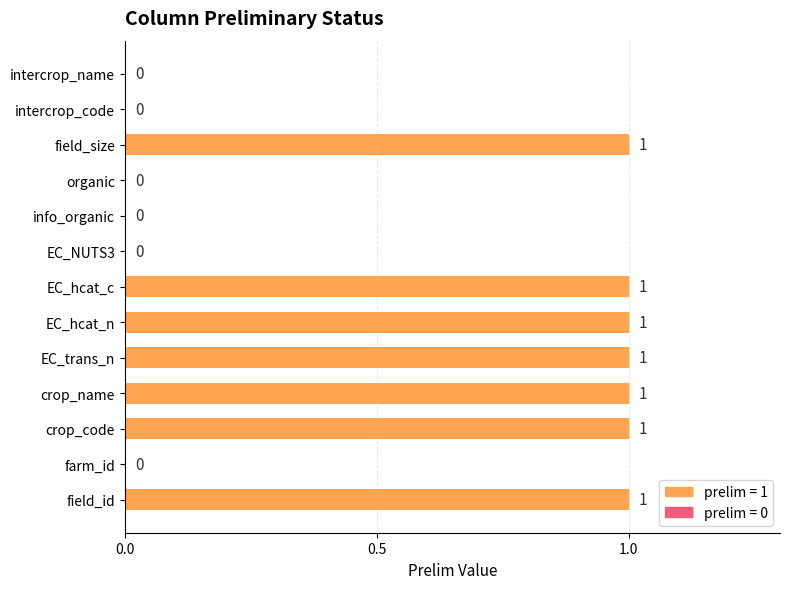

Is it true that the value at EC_hcat_n is 1?

True